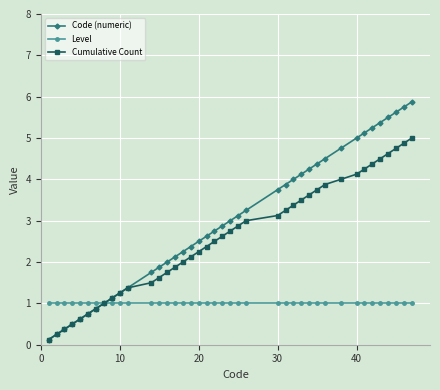

Rank the series by their average value, from highest to lowest.

Code (numeric), Cumulative Count, Level